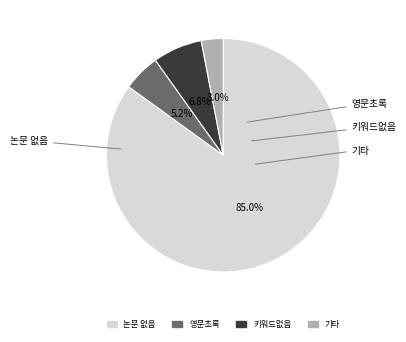

To the nearest percent, what is the combined percentage of 키워드없음 and 기타?

10%